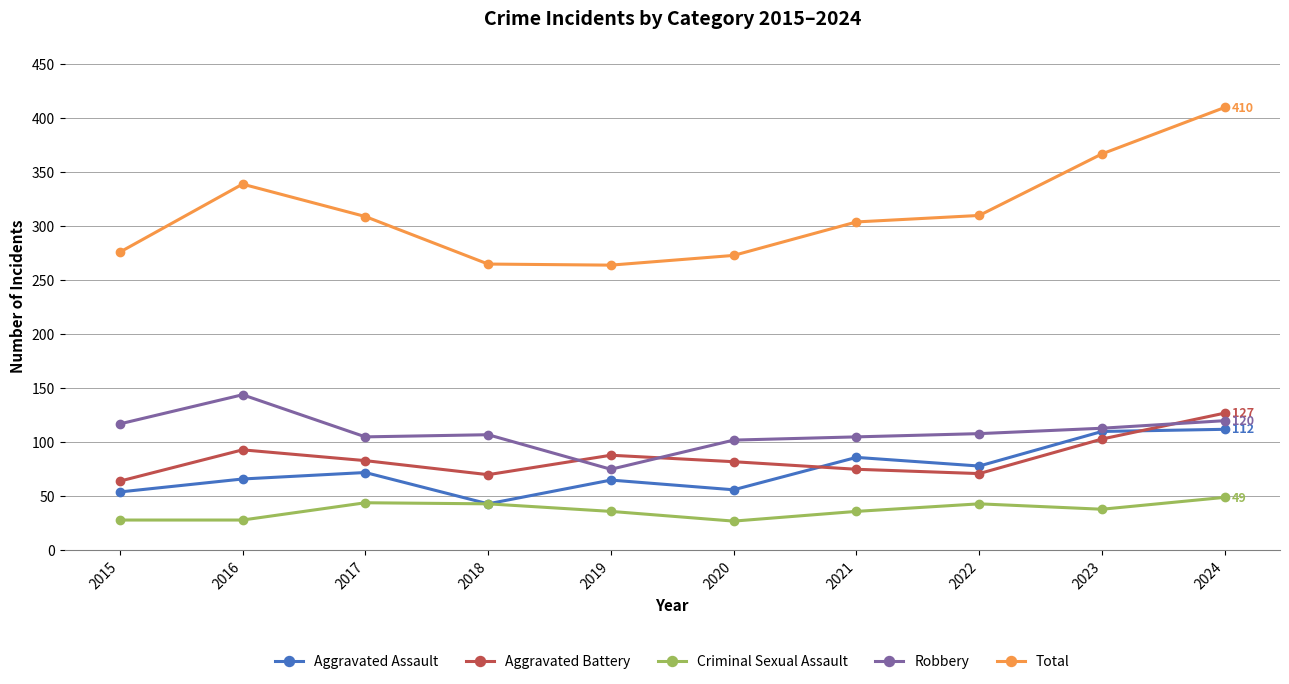

What is the value of the Aggravated Assault point at the 9th from the left?

110